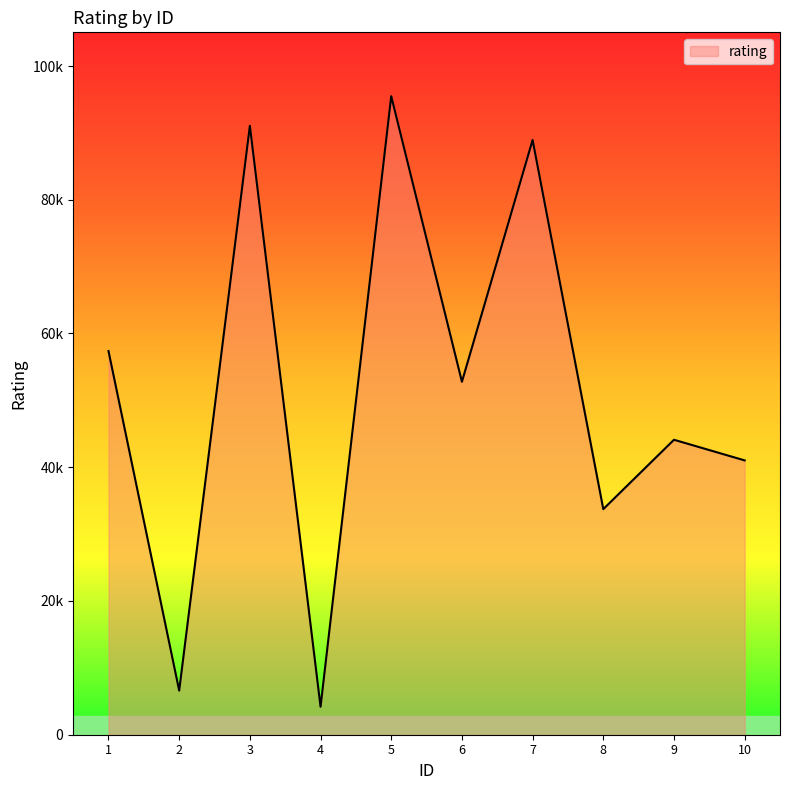

What is the sum of all values?

515288